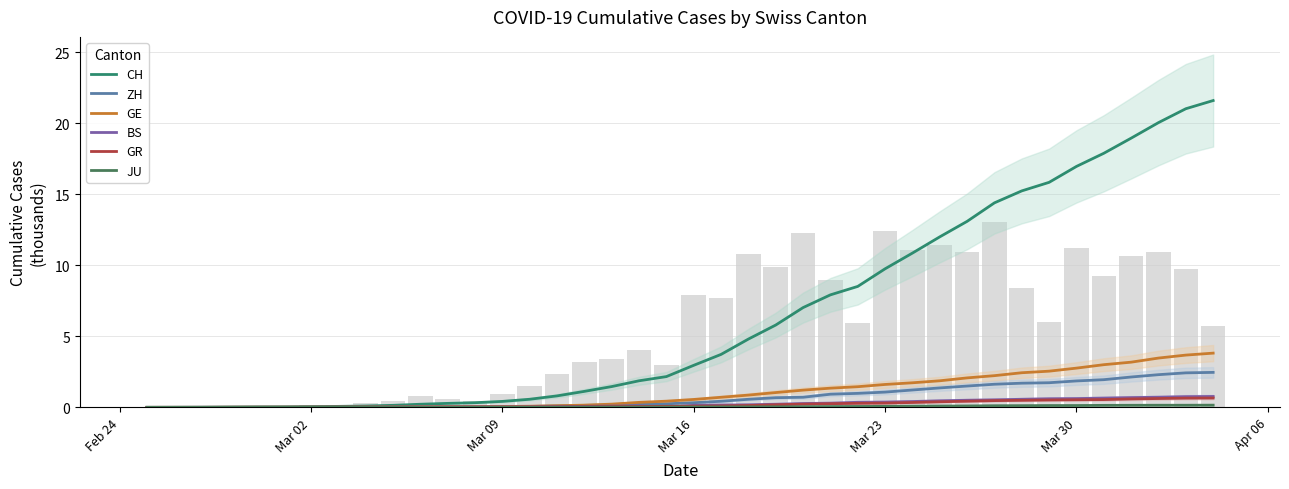

Which series has the widest spread of values?

CH